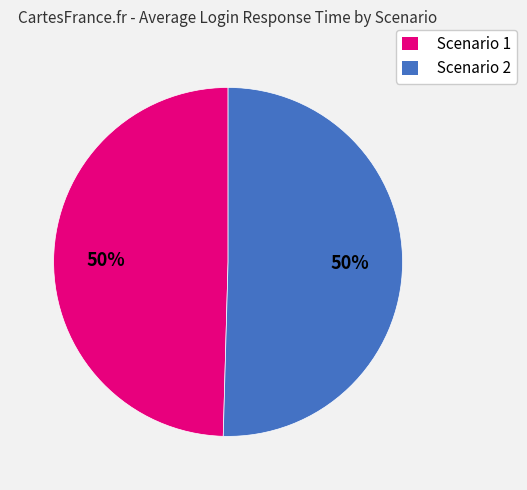

What is the ratio of the value at Scenario 2 to the value at Scenario 1?

1.0